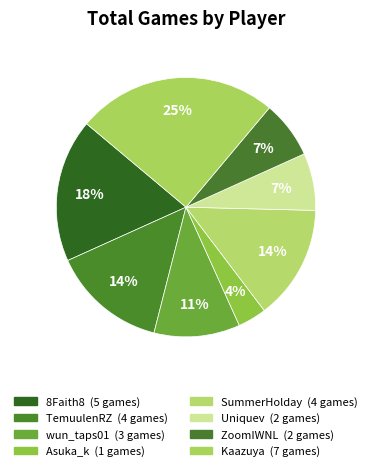

Is it true that TemuulenRZ is 14% of the pie?

True